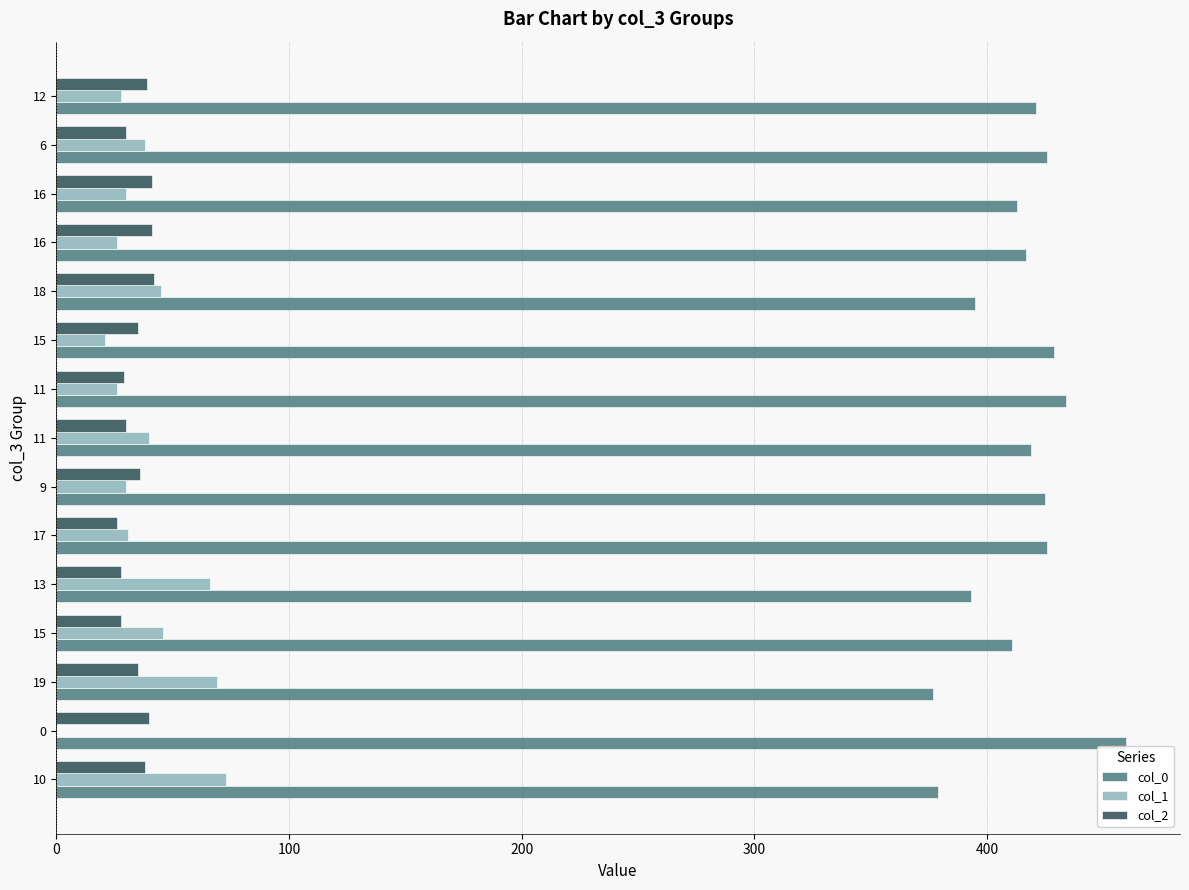

Which series has the largest range (max minus min)?

col_0